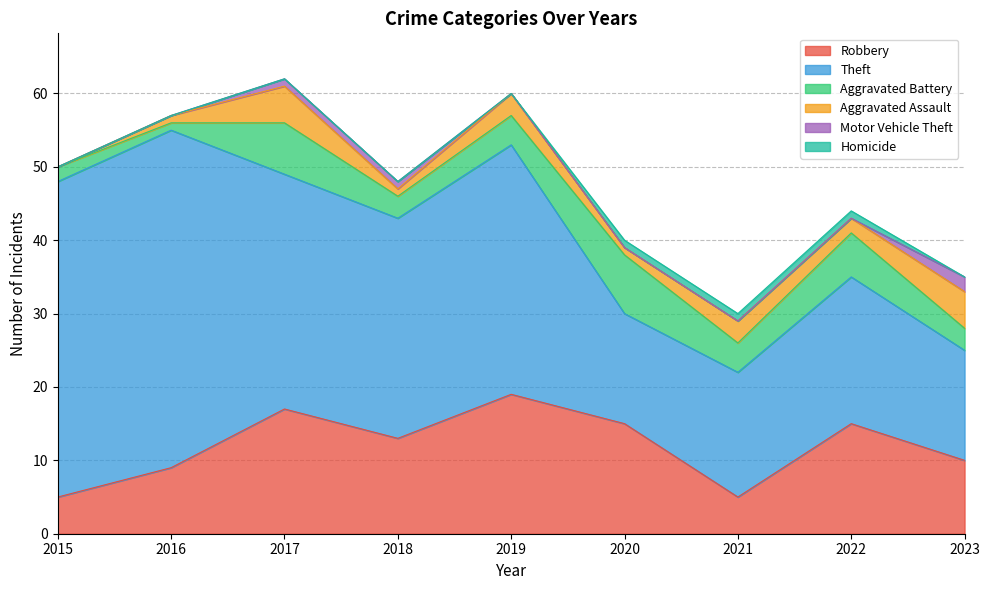

At which label does Theft first exceed 30?

2015